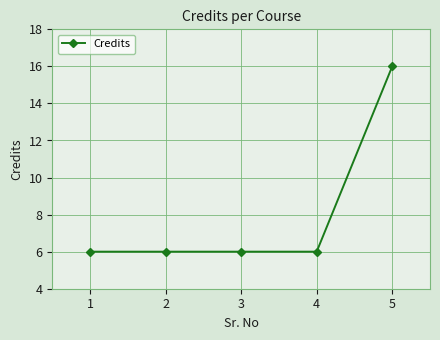

Read the value at 2.

6